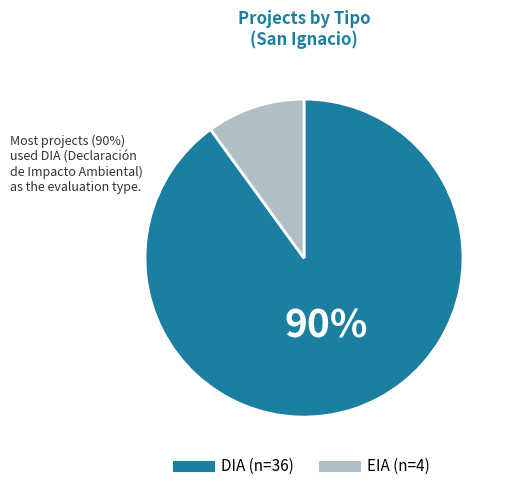

To the nearest percent, what portion does DIA represent?

90%